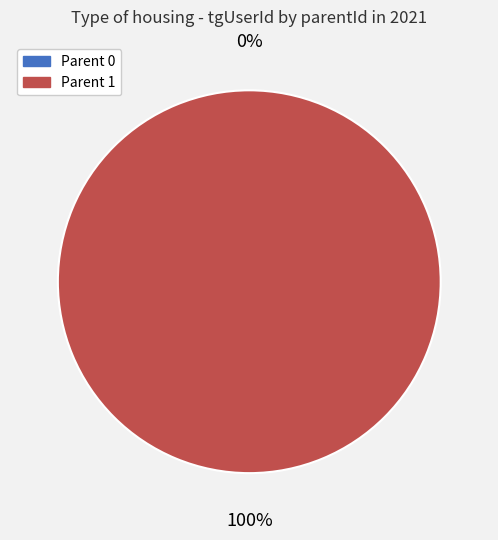

What percentage is NOT represented by 0?

100.0%